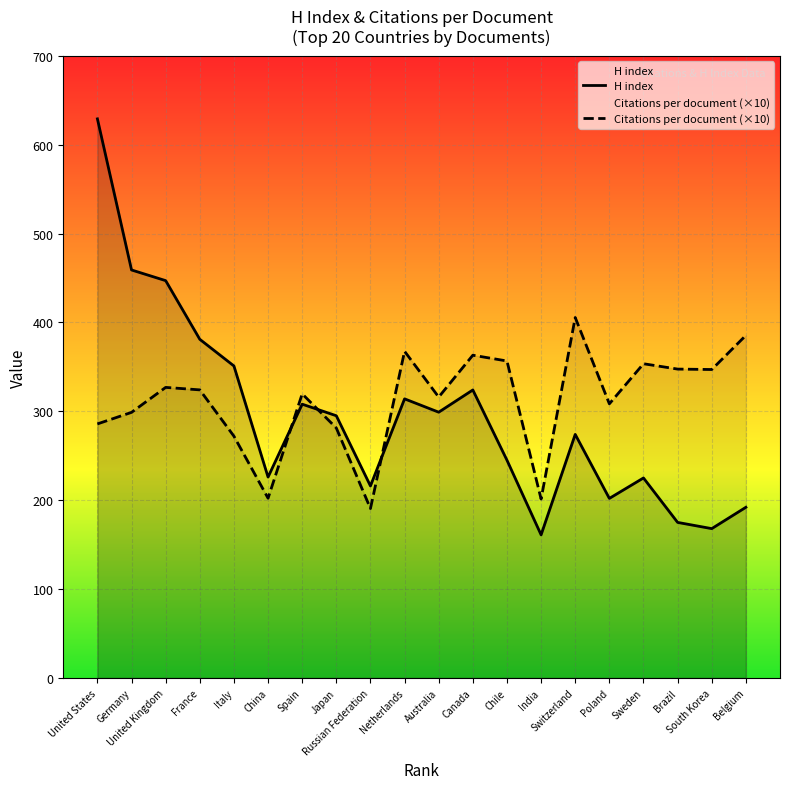

What is the sum of all H index values?

5891.0